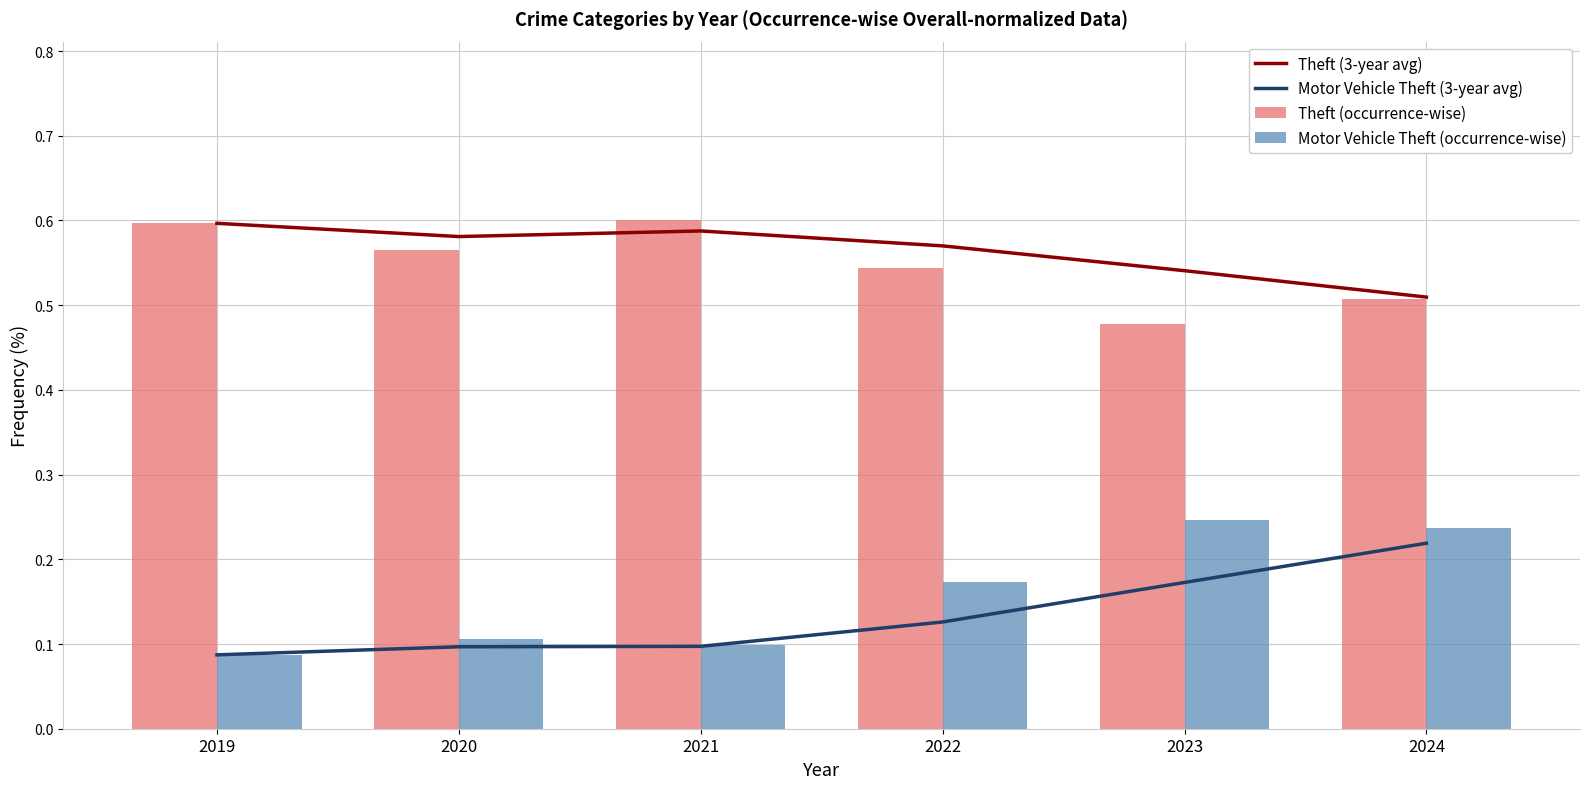

Count the Motor Vehicle Theft (occurrence-wise) values in the range 0 to 1.

6